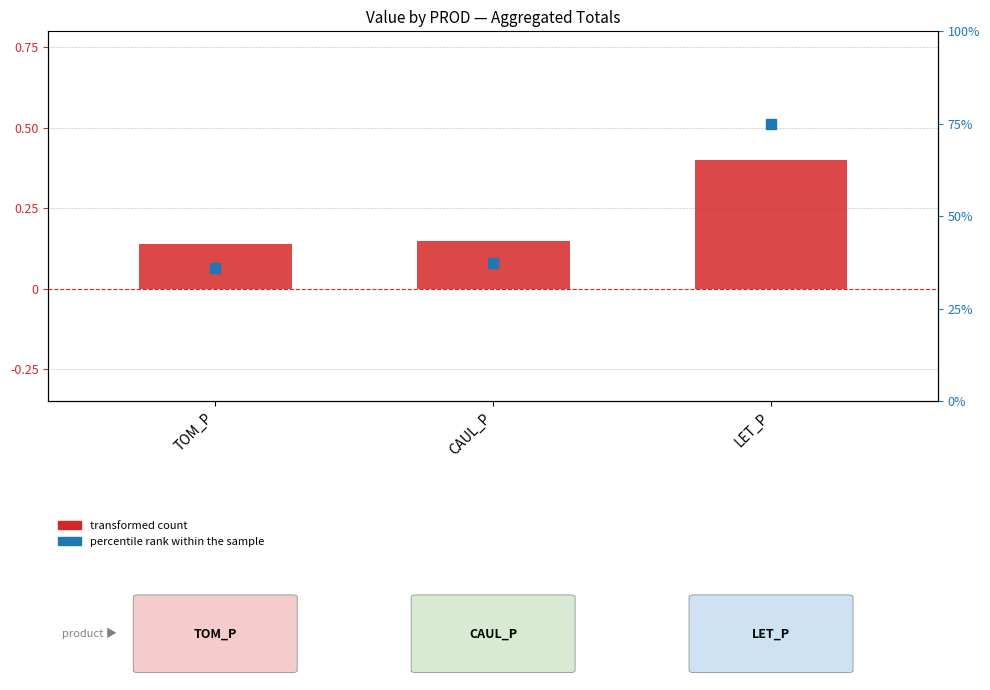

At how many categories does at least one series exceed 0?

3